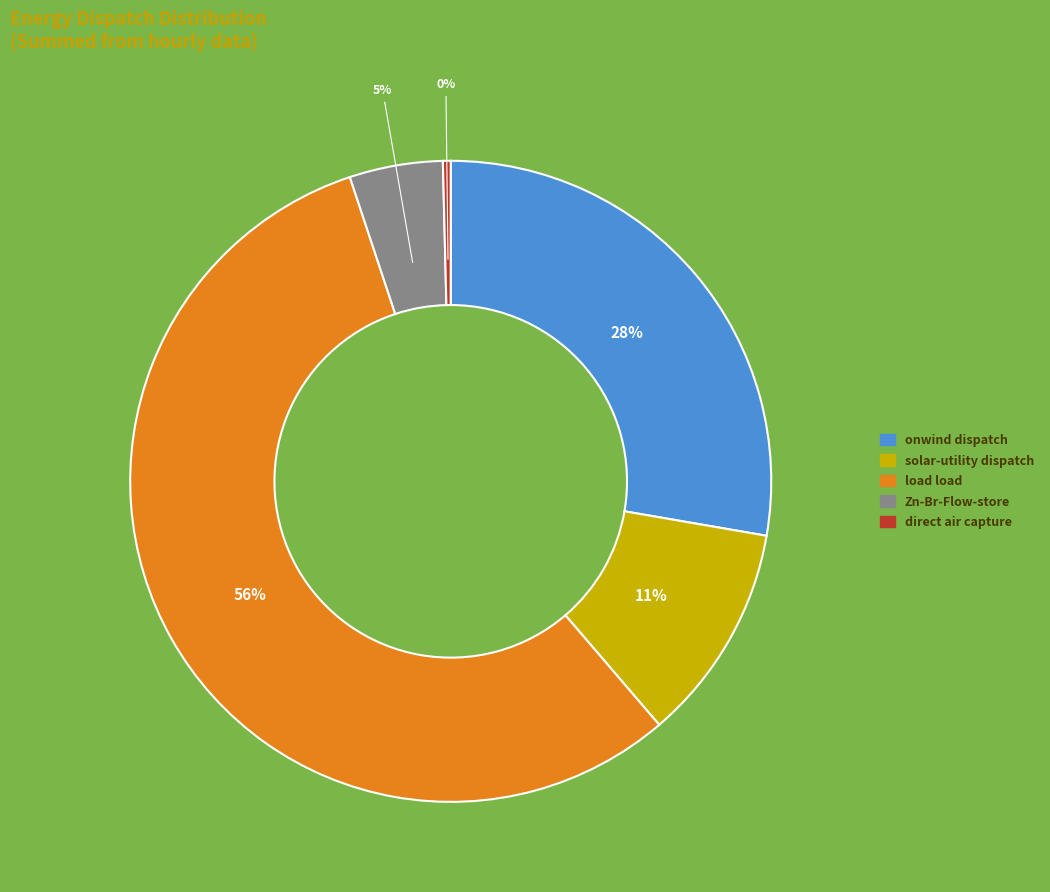

Is there a majority slice in this chart?

Yes